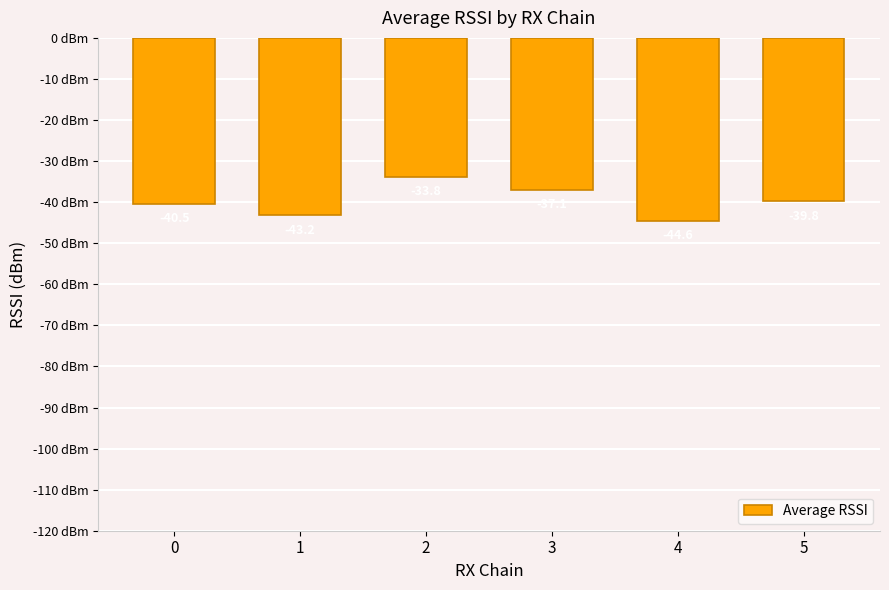

How many data points are less than -39?

4